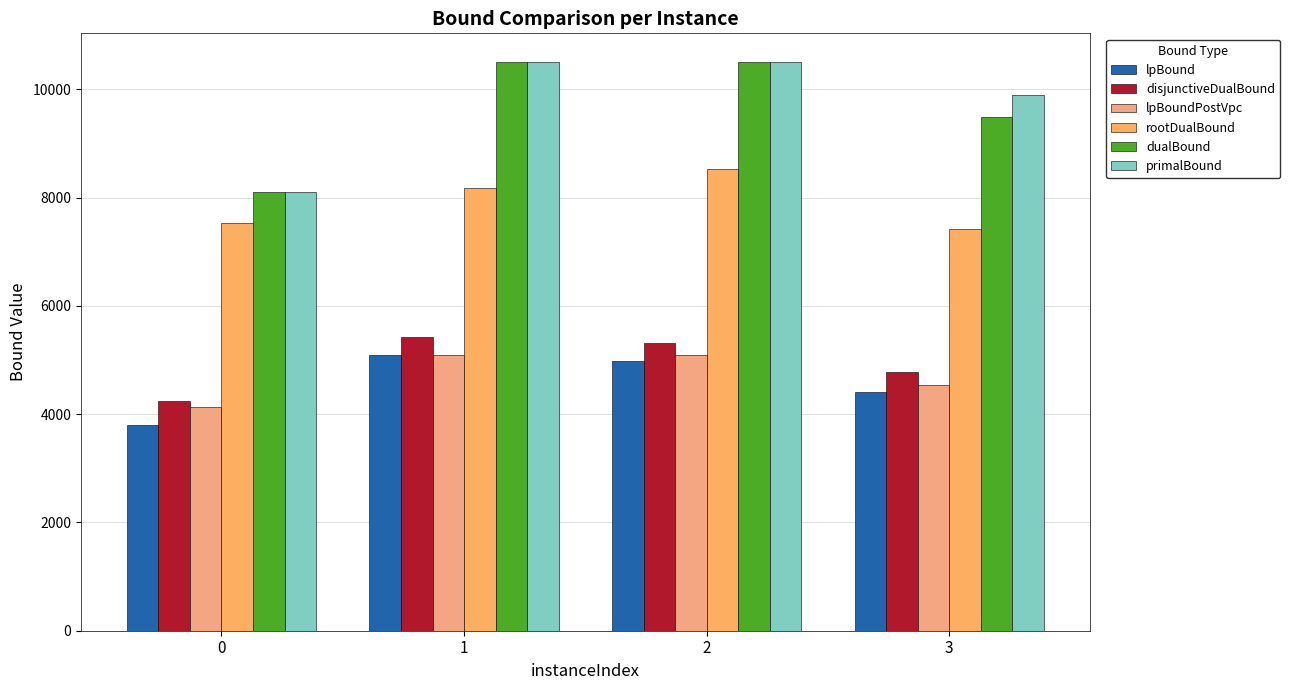

Where does the primalBound series first go above 10497?

1